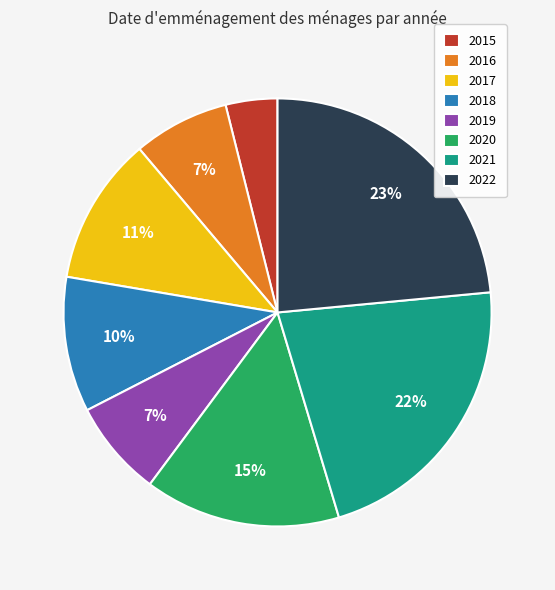

To the nearest percent, what portion does 2020 represent?

15%